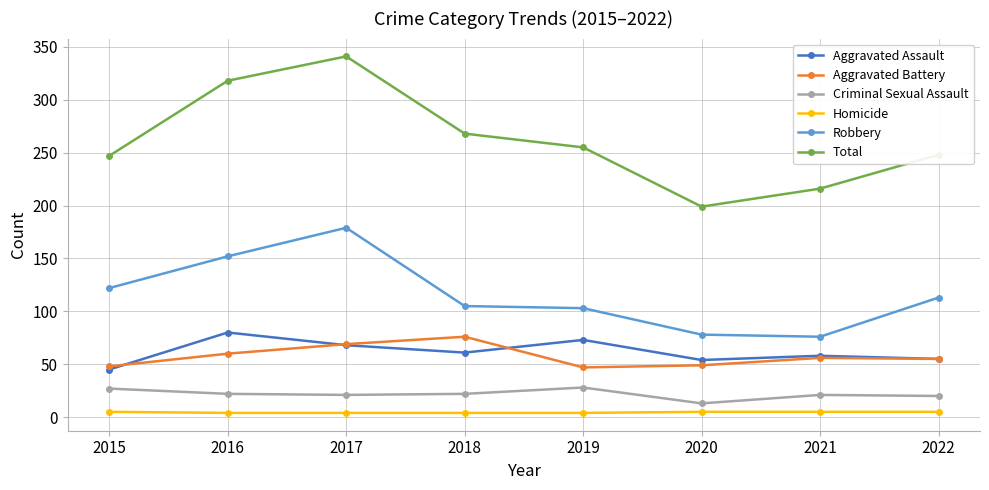

What is the highest value of the Aggravated Battery series?

76